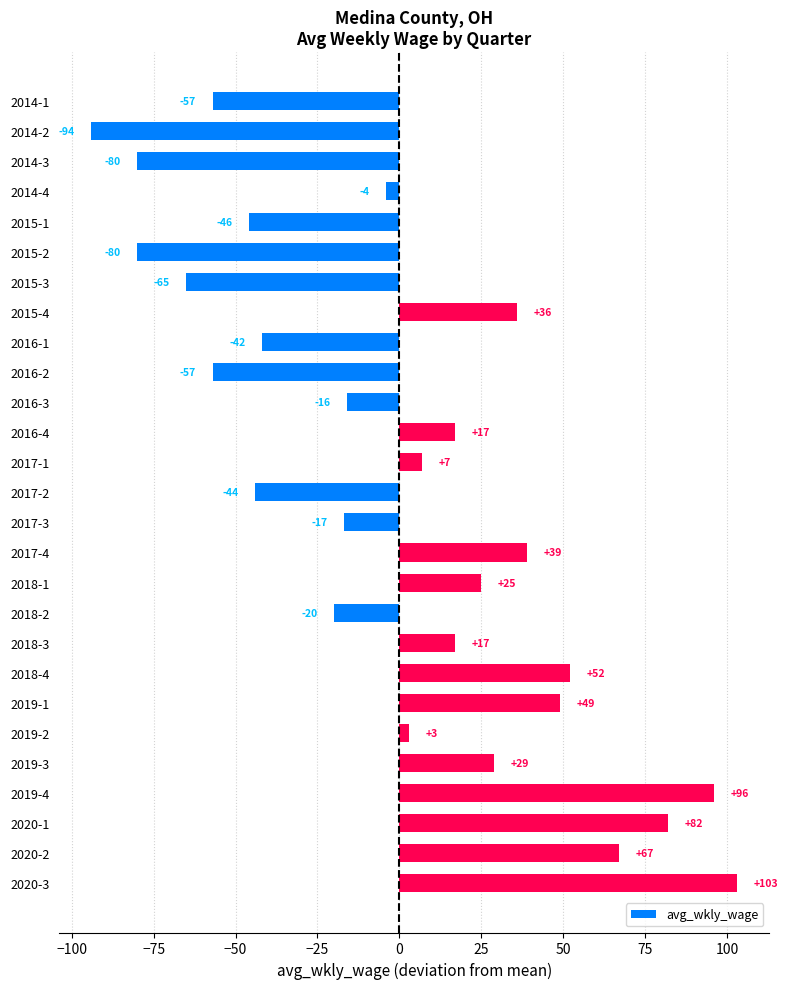

True or false: the data shows -96 at 2015-3.

False